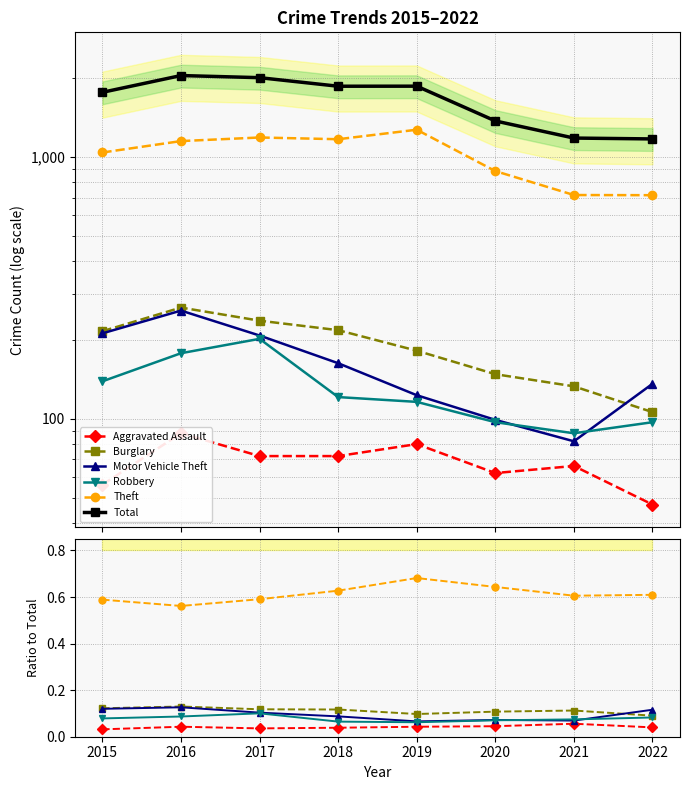

Where is Burglary nearest to the value 0?

2022